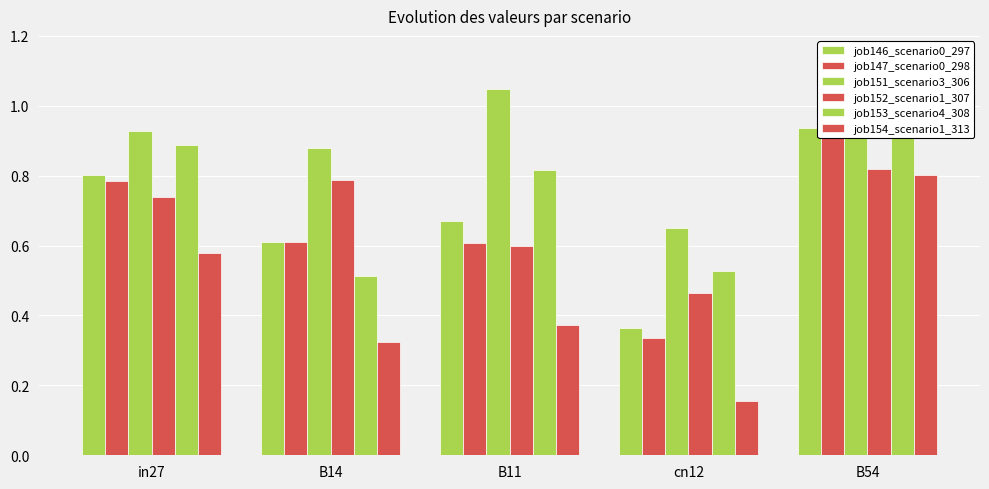

What is the label of the 5th bar from the right?

in27